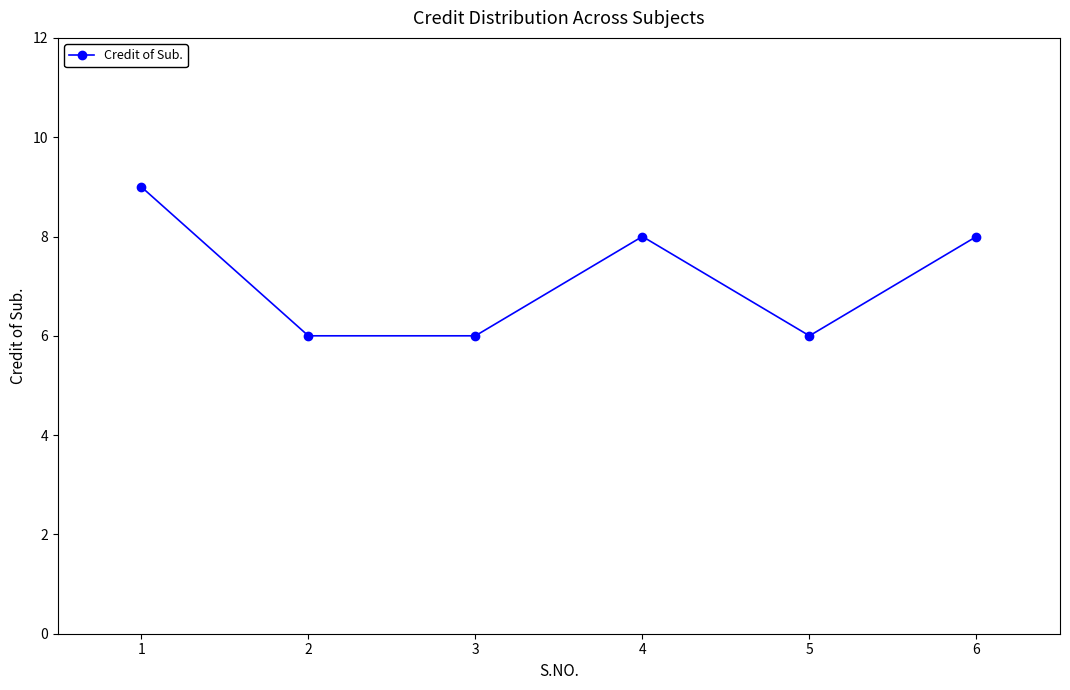

What value does the data have at 3?

6